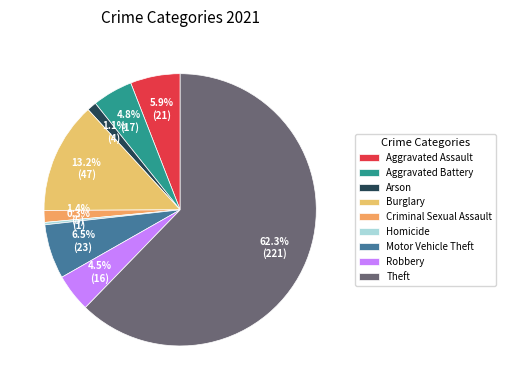

Count the number of slices in the pie.

9